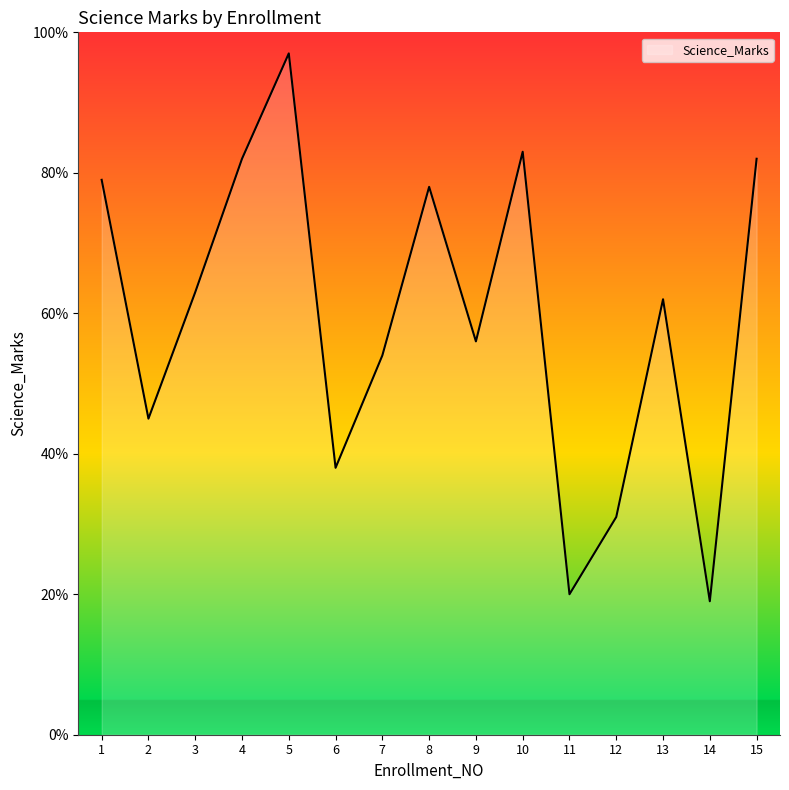

The chart shows a value of 42 at 5. True or false?

False